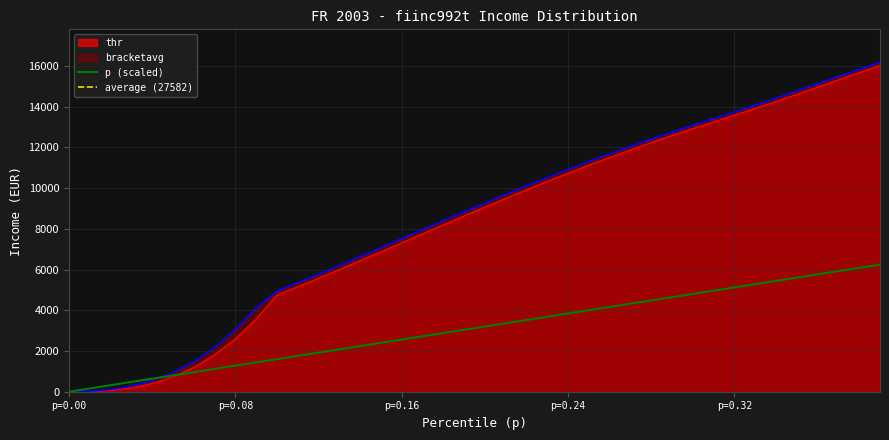

The thr series shows 2156.0 at 14. True or false?

False